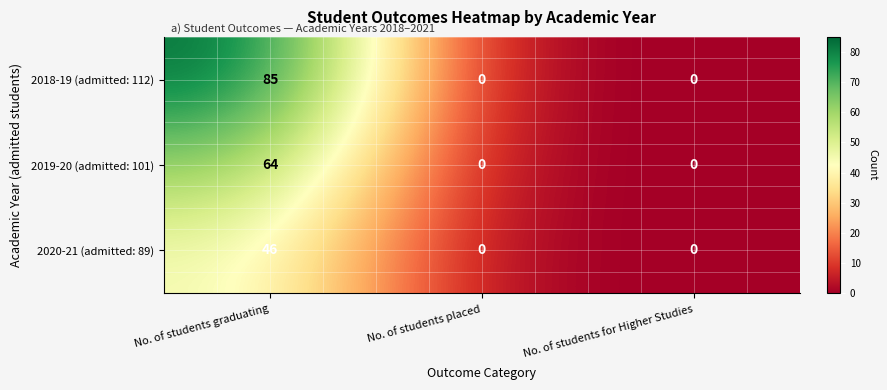

At which category is the sum across all series the highest?

No. of students graduating